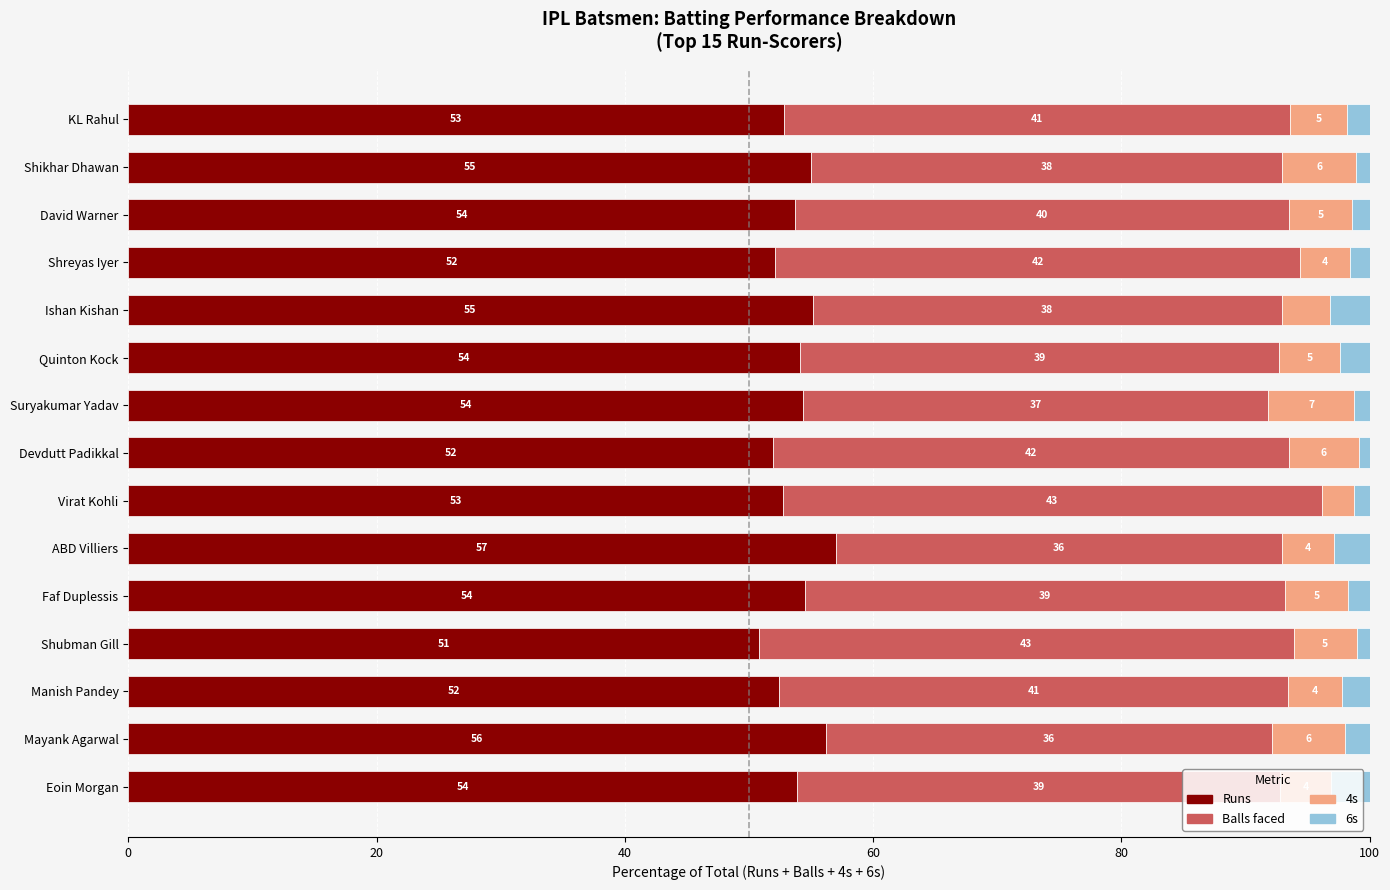

At which label does Runs reach its minimum?

Shubman Gill